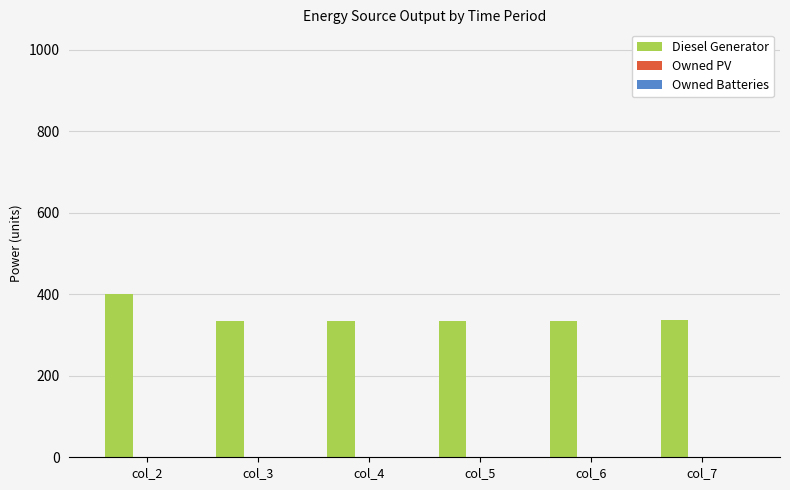

How many bars are there in total?

6